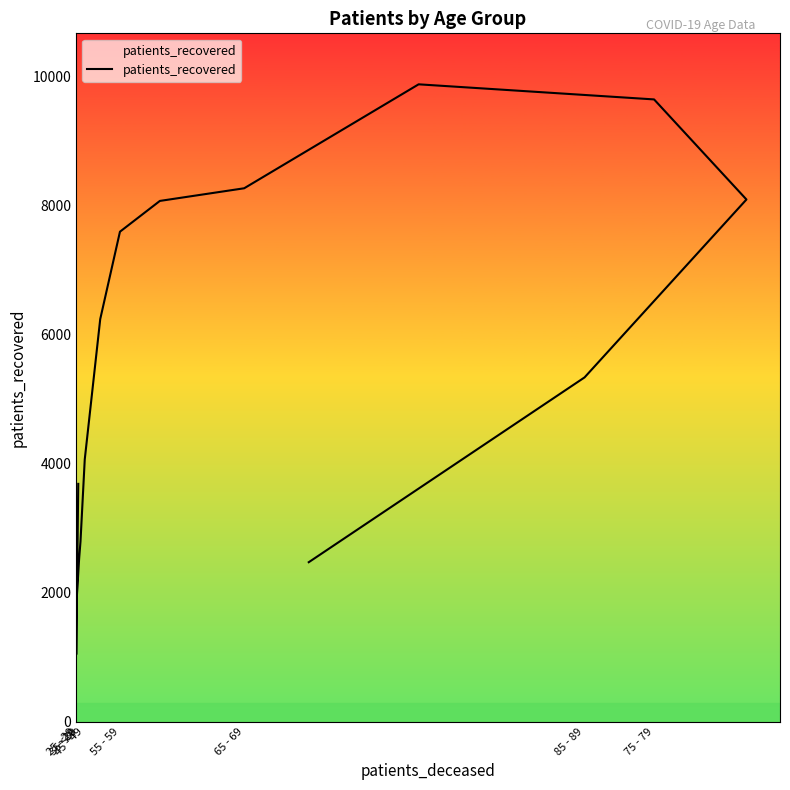

What is the change in value from 35 - 39 to 45 - 49?

+694